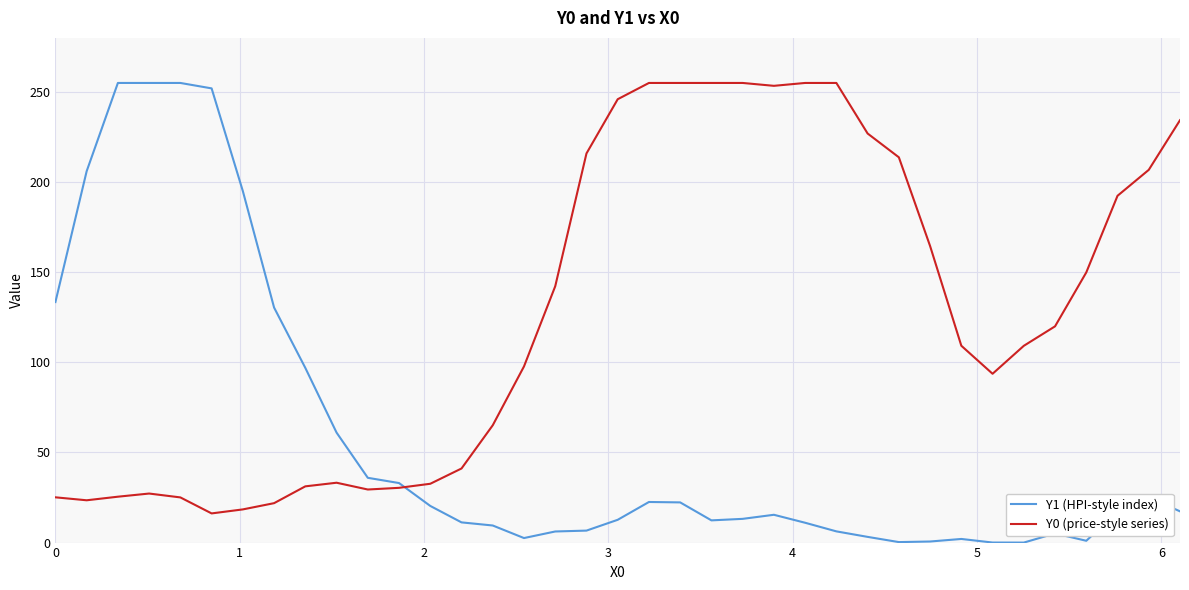

What is the maximum value shown in the chart?

255.0